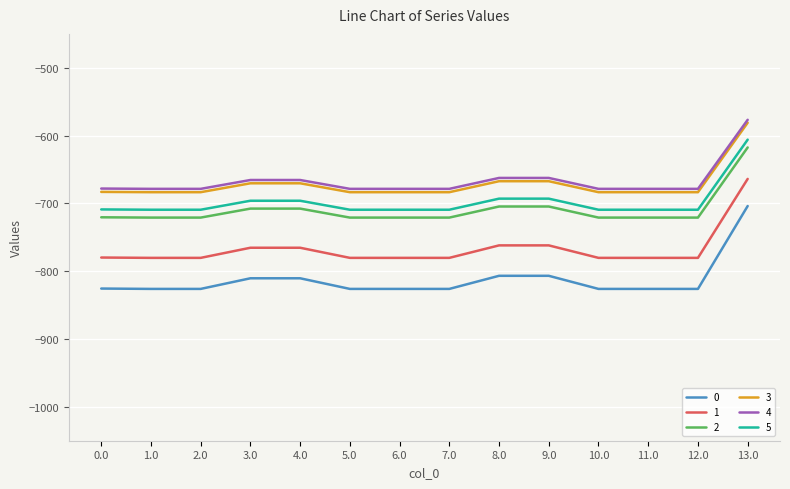

True or false: 5 and 0 intersect in this chart.

False